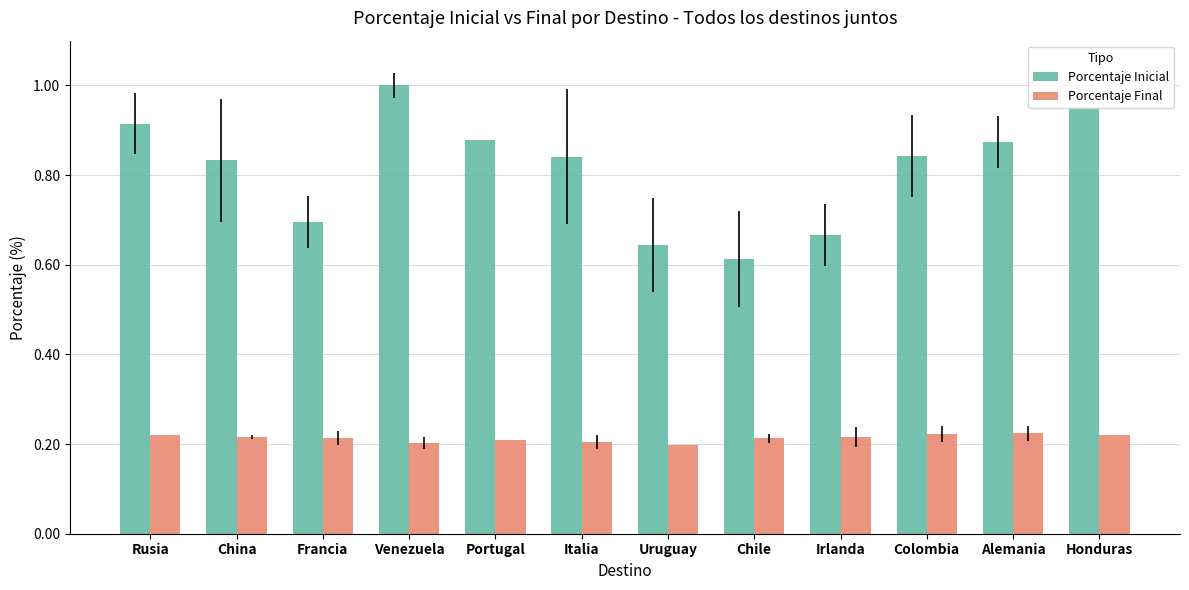

Rank the series at Colombia from lowest to highest value.

Porcentaje Final, Porcentaje Inicial